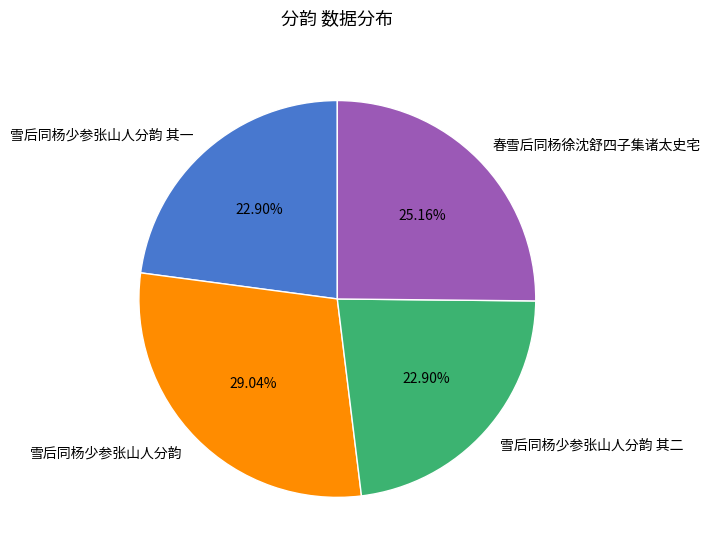

To the nearest percent, what portion does 雪后同杨少参张山人分韵 represent?

29%